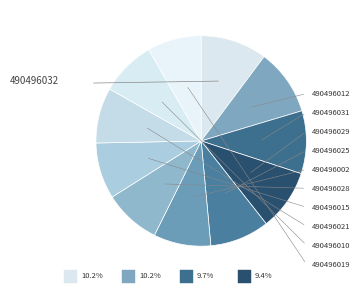

Combined, what portion of the pie is 490496025 and 490496029?

18.5%